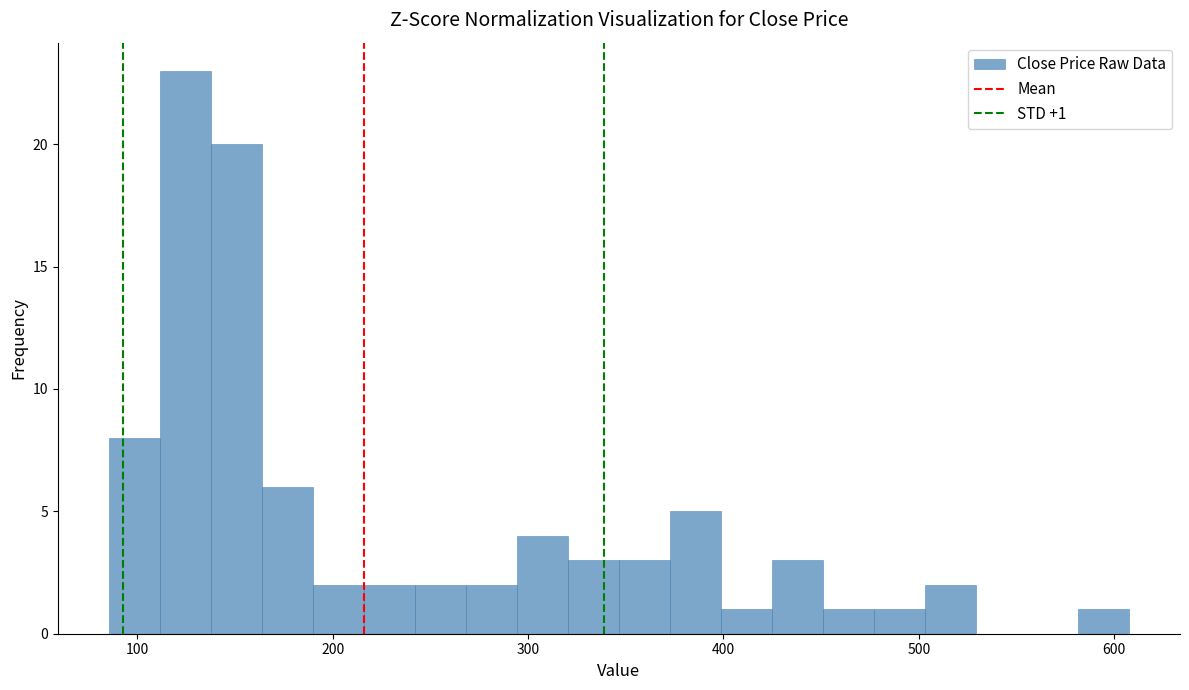

Read against the x-axis, roughly where is the centre of the tallest bar?

120